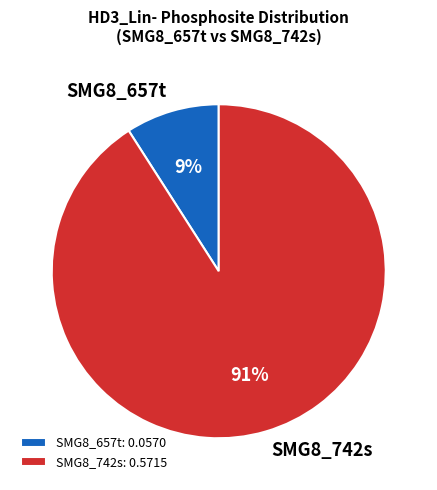

How many segments does this pie chart have?

2